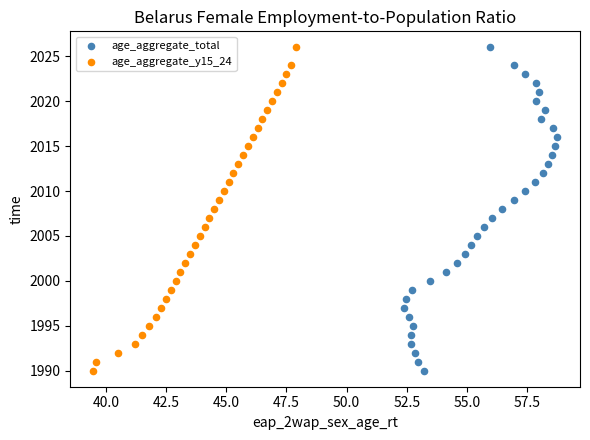

What are all the series names shown in the legend?

age_aggregate_total, age_aggregate_y15_24